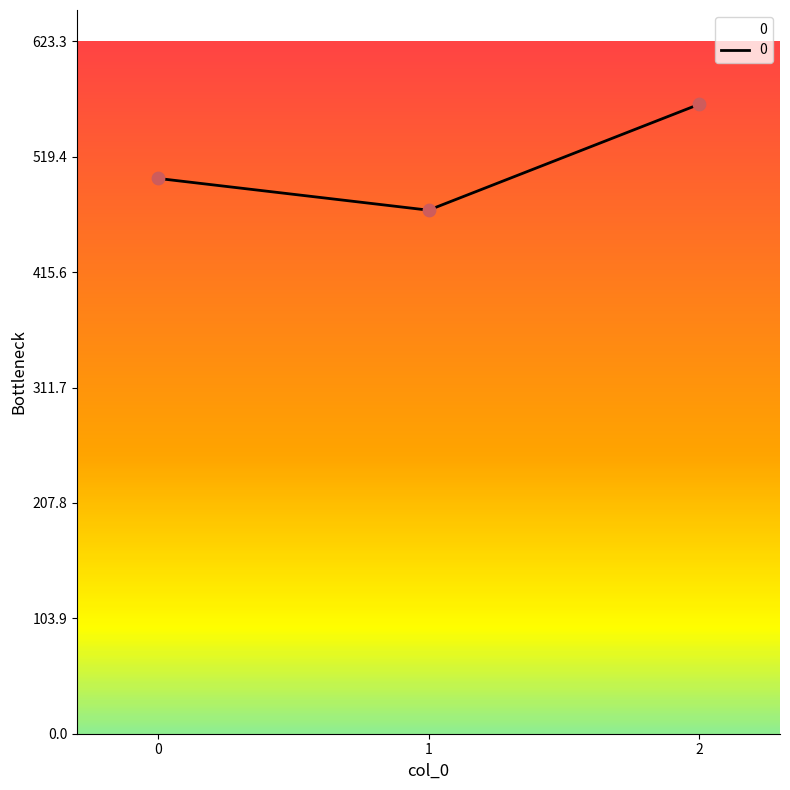

What is the ratio of the value at 2 to the value at 1?

1.2